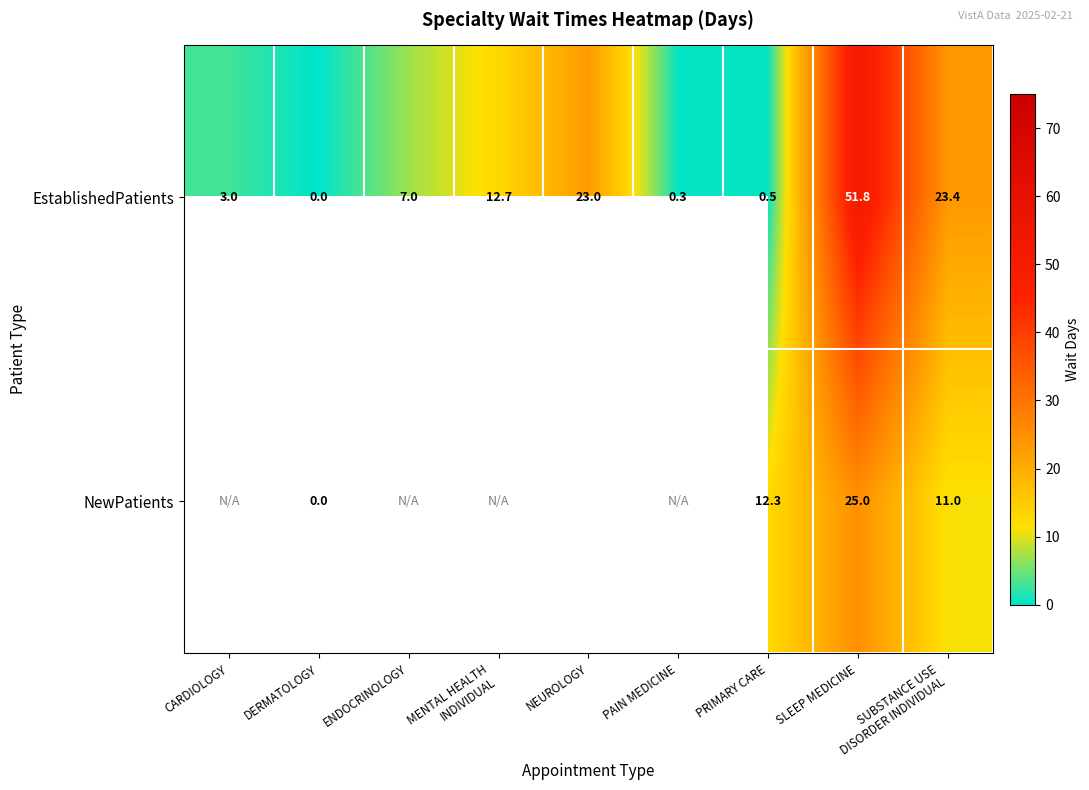

What is the sum of all EstablishedPatients values?

121.7